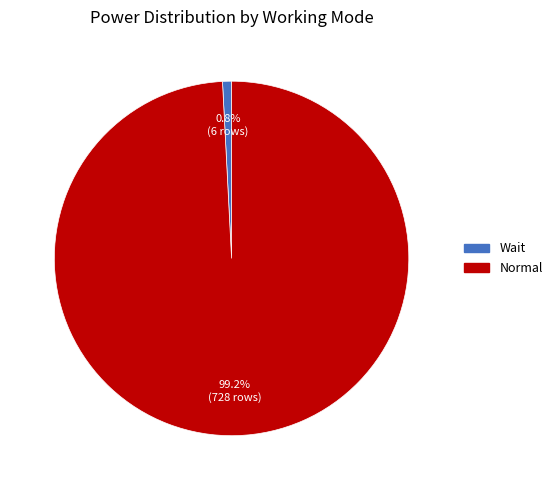

How much of the chart is everything except Wait?

99.2%